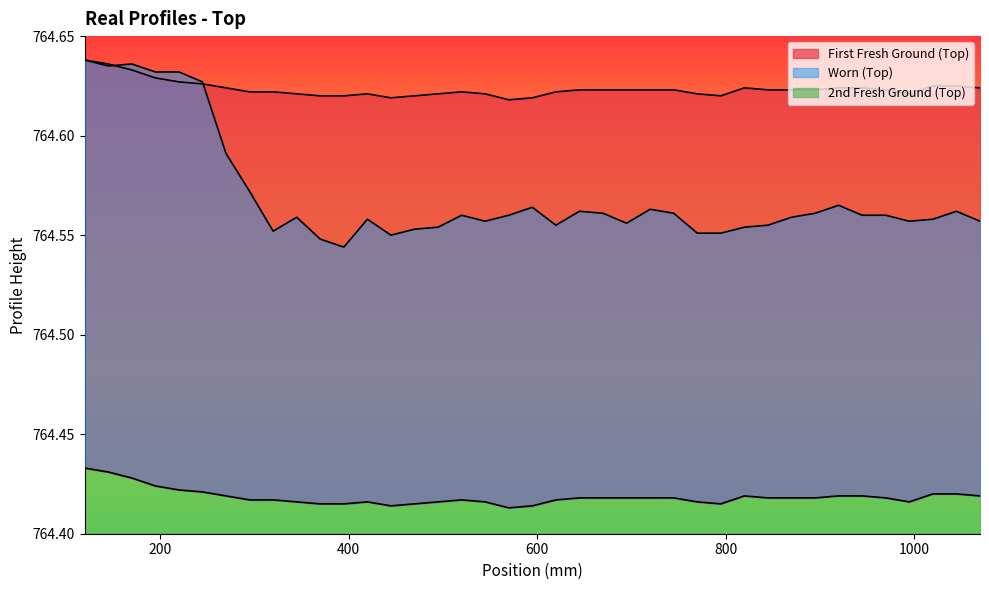

What is the maximum value shown in the chart?

764.6